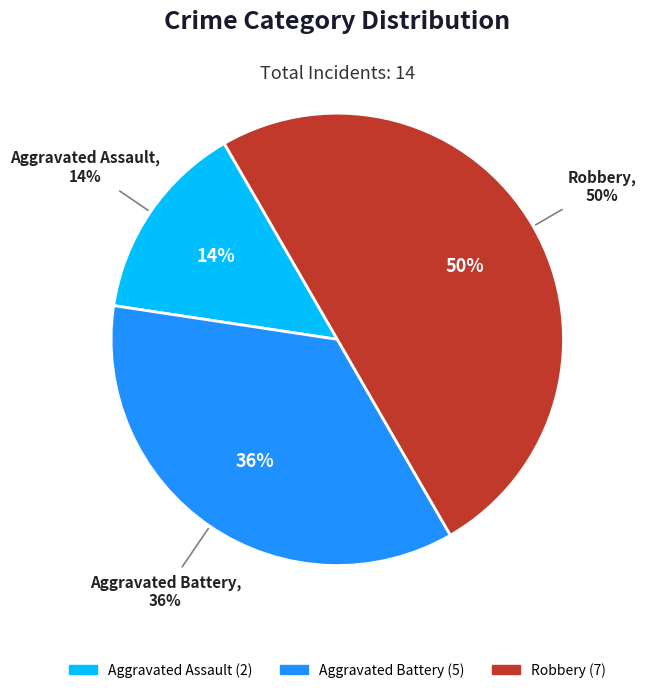

Combined, what portion of the pie is Aggravated Battery and Aggravated Assault?

50.0%